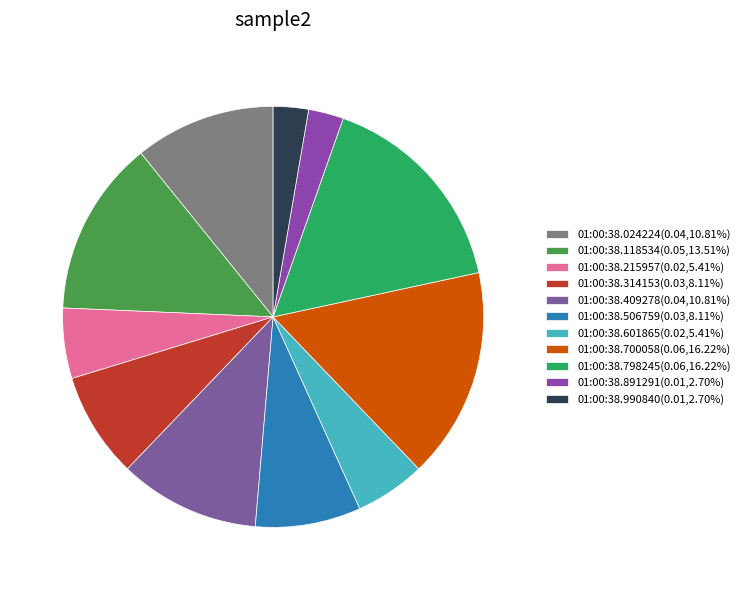

How many segments does this pie chart have?

11